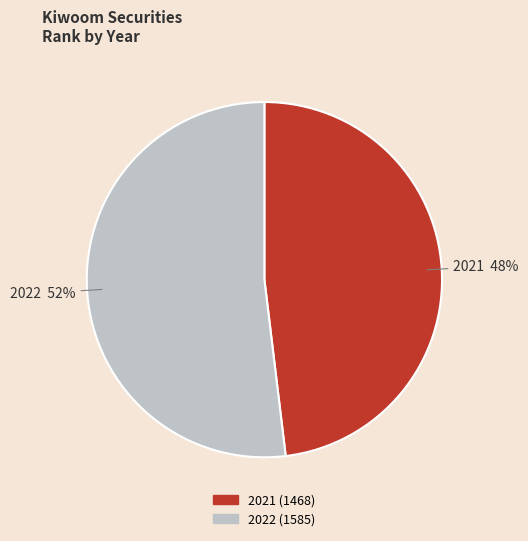

Is it true that 2022 is 63% of the pie?

False